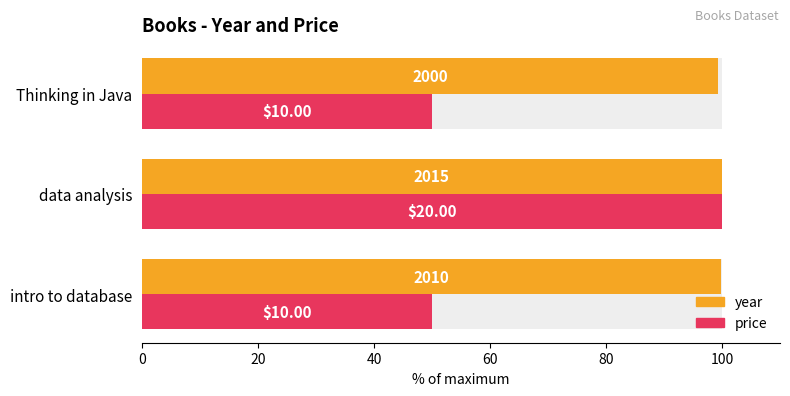

Is the value of year at Thinking in Java greater than the value of price at data analysis?

No